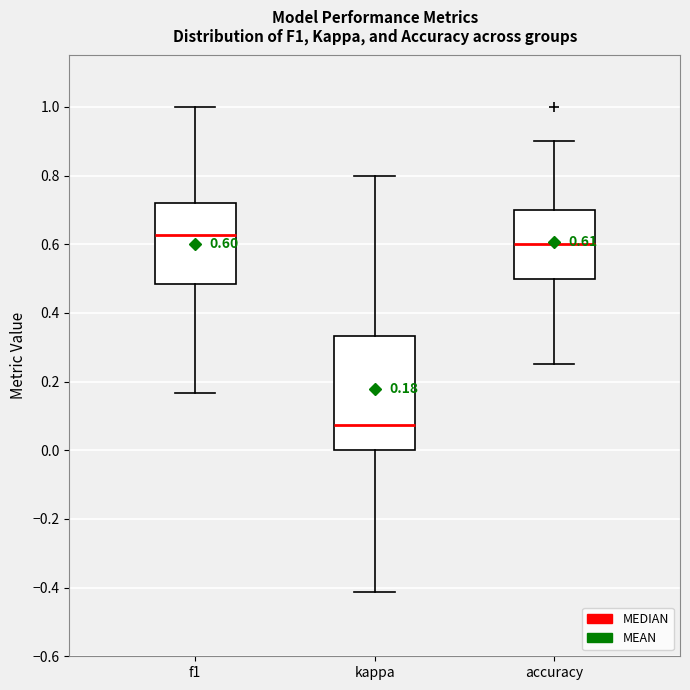

Which box has the highest median line?

f1